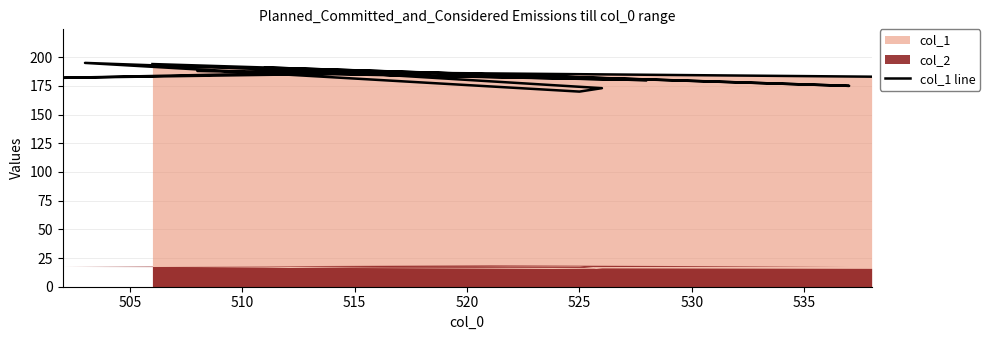

What is the difference between the maximum and minimum values?

25